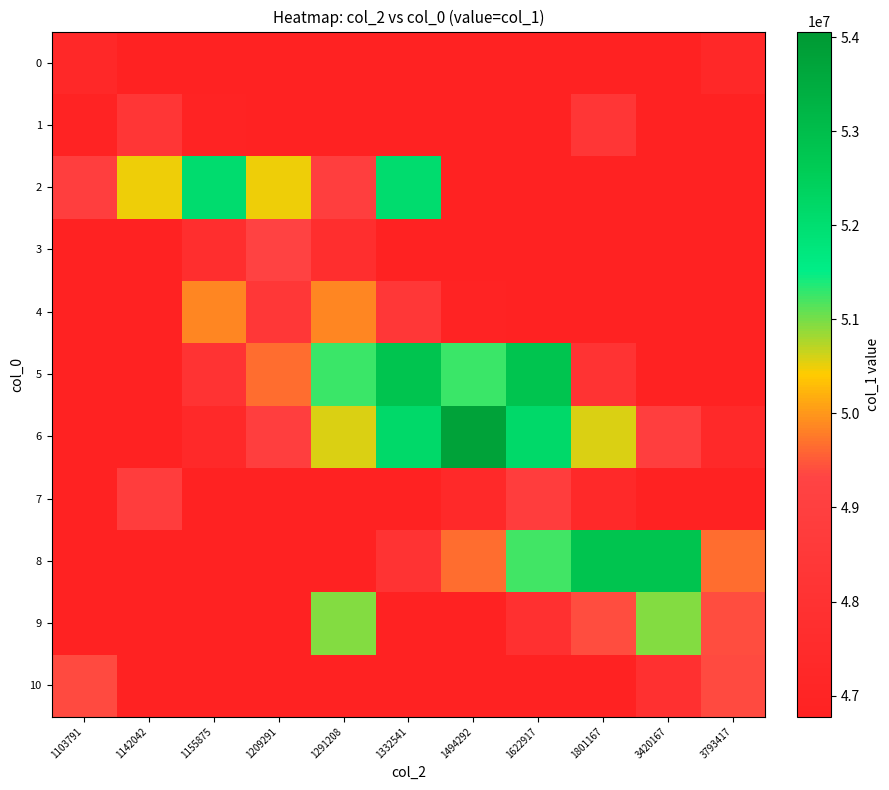

At 1291208, list the series in order from smallest to largest.

10, 0, 1, 7, 8, 3, 2, 4, 6, 9, 5